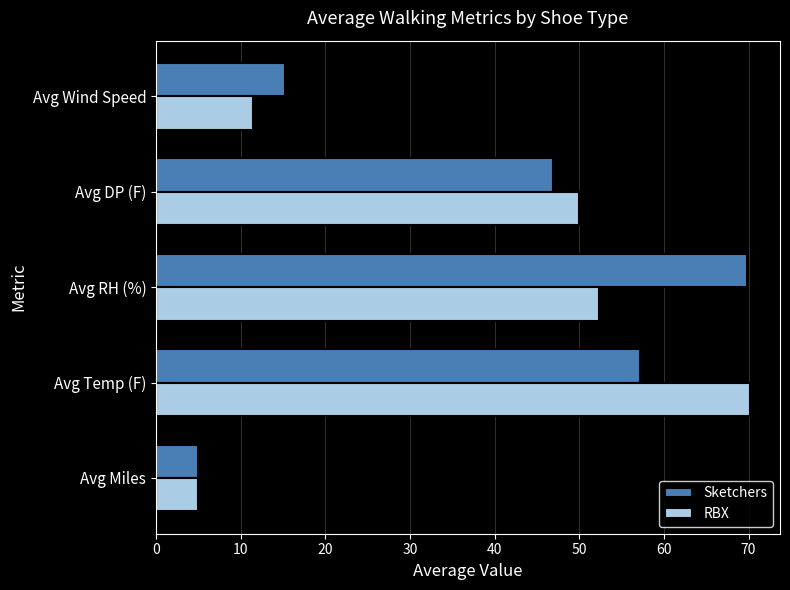

What is the maximum value for RBX?

70.2